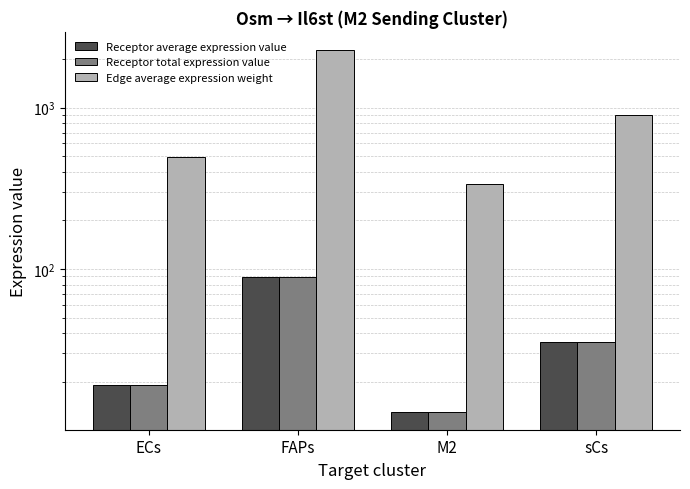

How many bars are there in each group?

3